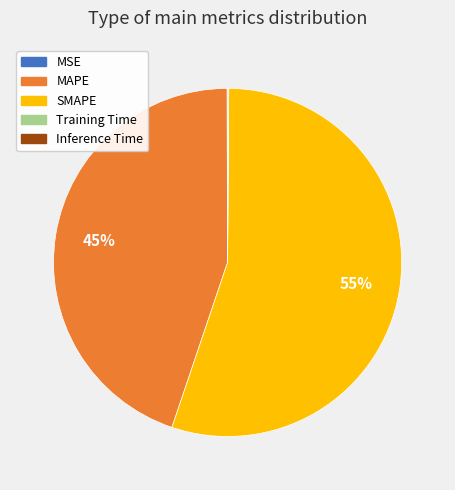

To the nearest percent, what percentage of the pie is MAPE?

45%